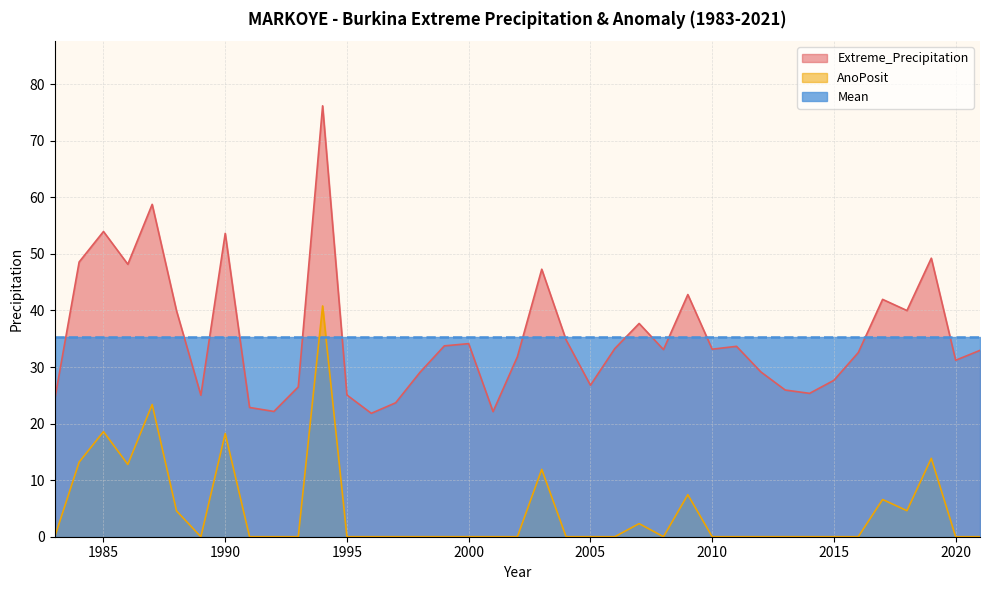

Is the value of AnoPosit at 2011 greater than the value of Extreme_Precipitation at 1983?

No